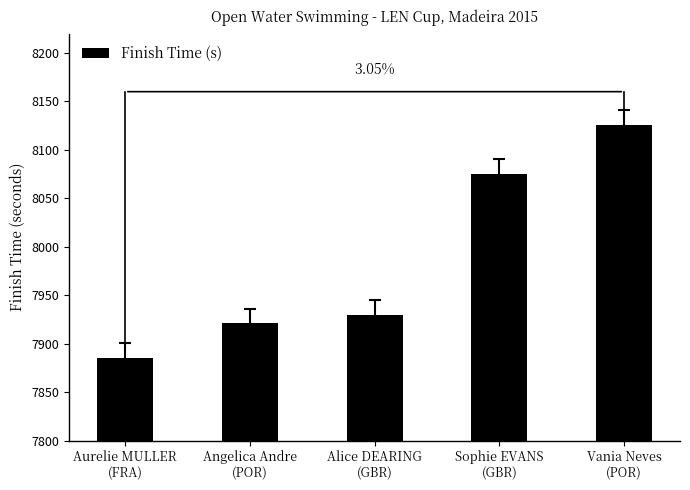

List the labels in order of value, smallest first.

Aurelie MULLER
(FRA), Angelica Andre
(POR), Alice DEARING
(GBR), Sophie EVANS
(GBR), Vania Neves
(POR)